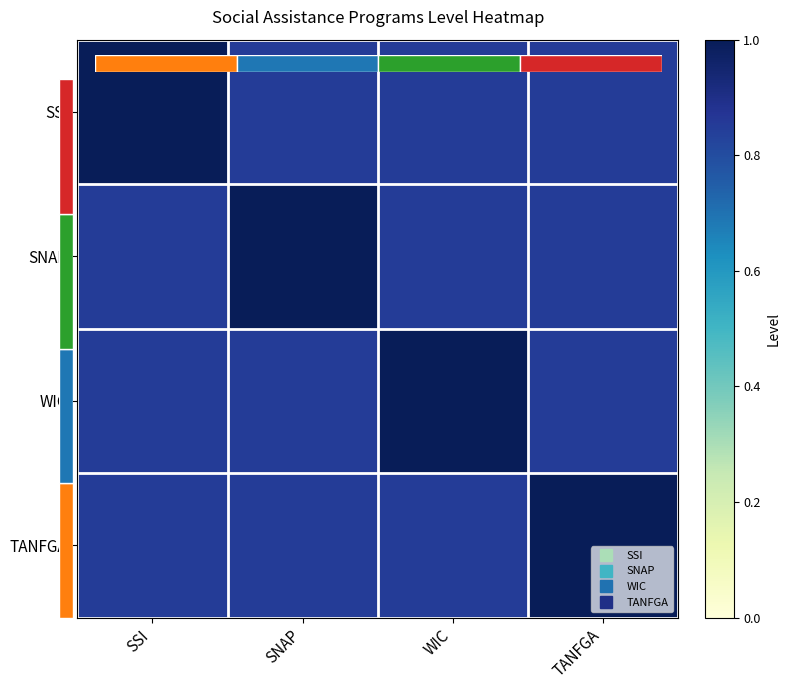

What is the highest value of the TANFGA series?

1.0